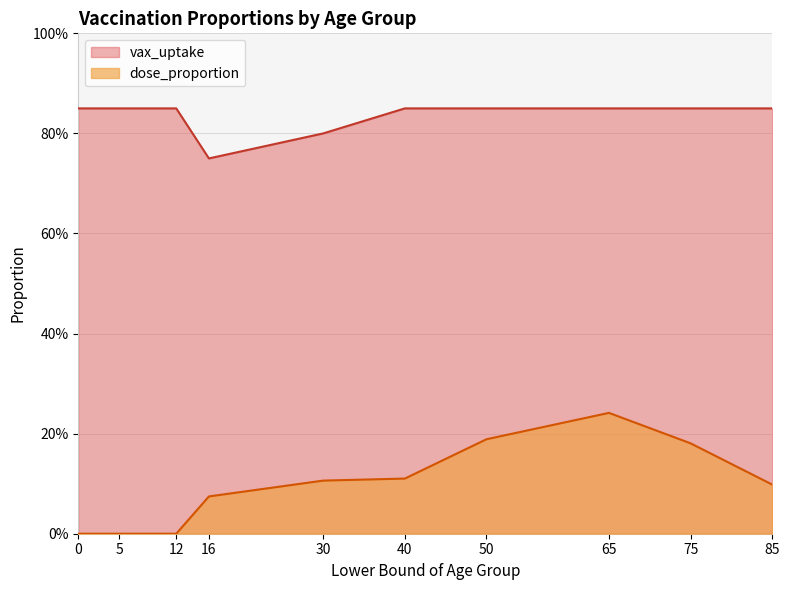

What is the highest value of the dose_proportion series?

0.2